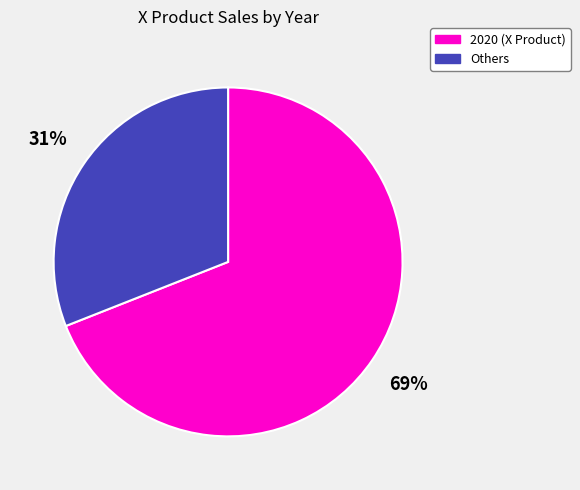

To the nearest percent, what is the average slice percentage?

50%